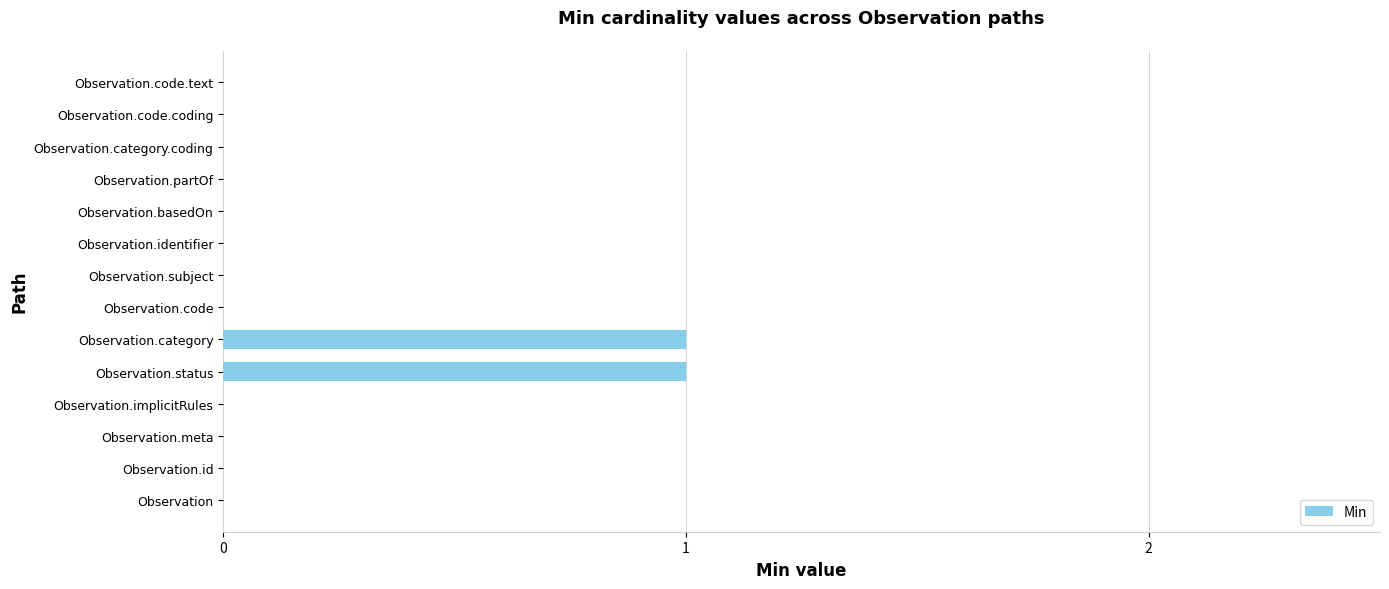

How many data points does each series have?

14